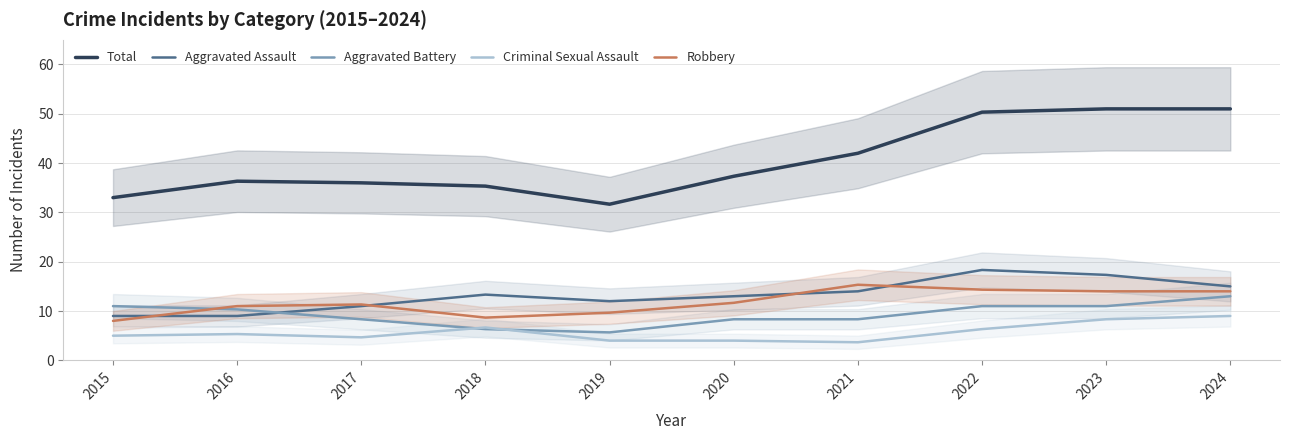

Which series ends up on top after the final intersection of Robbery and Aggravated Assault?

Aggravated Assault